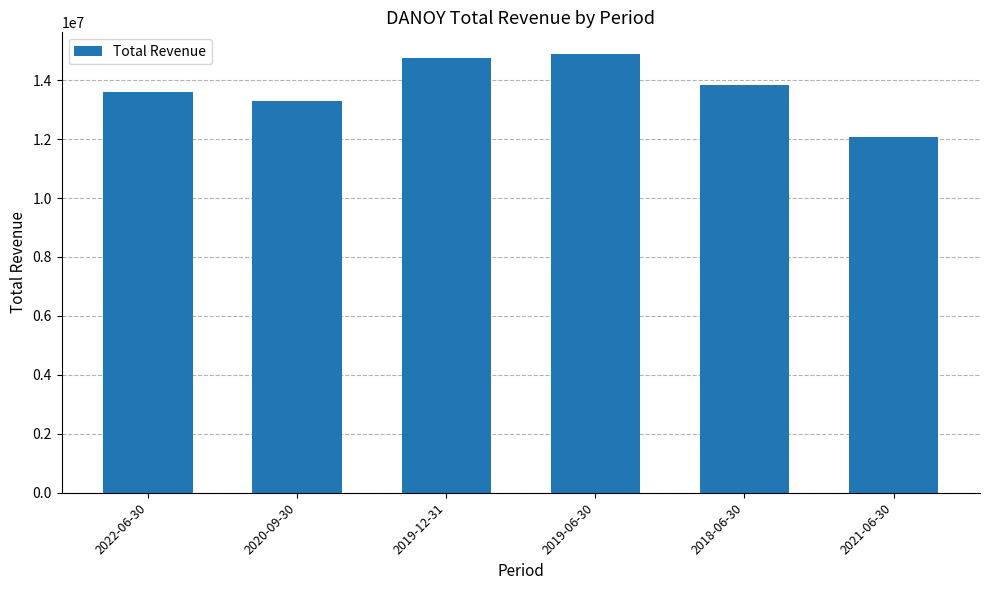

The value at 2019-06-30 is 21706804. True or false?

False